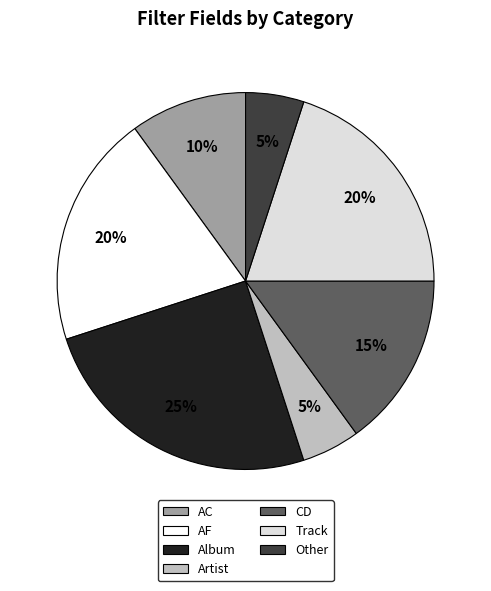

The AF slice represents 20% of the pie. True or false?

True